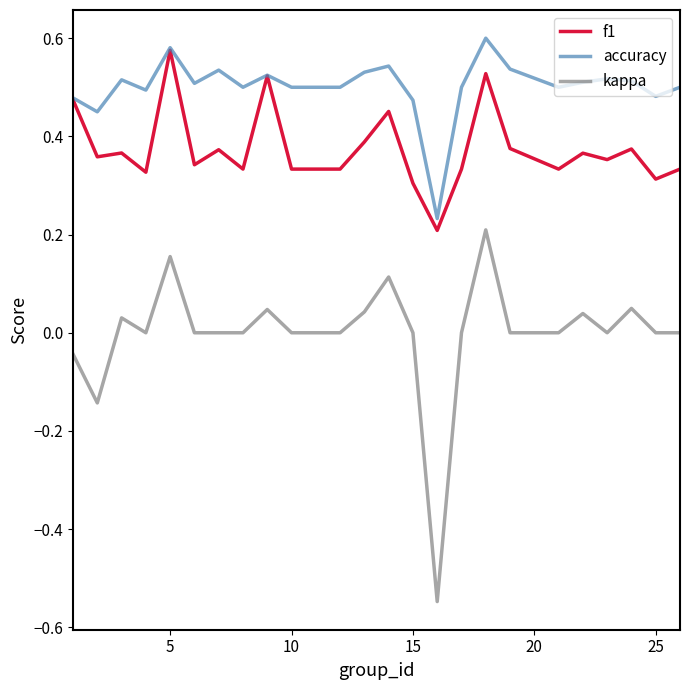

List the series in order of their overall mean, lowest first.

kappa, f1, accuracy